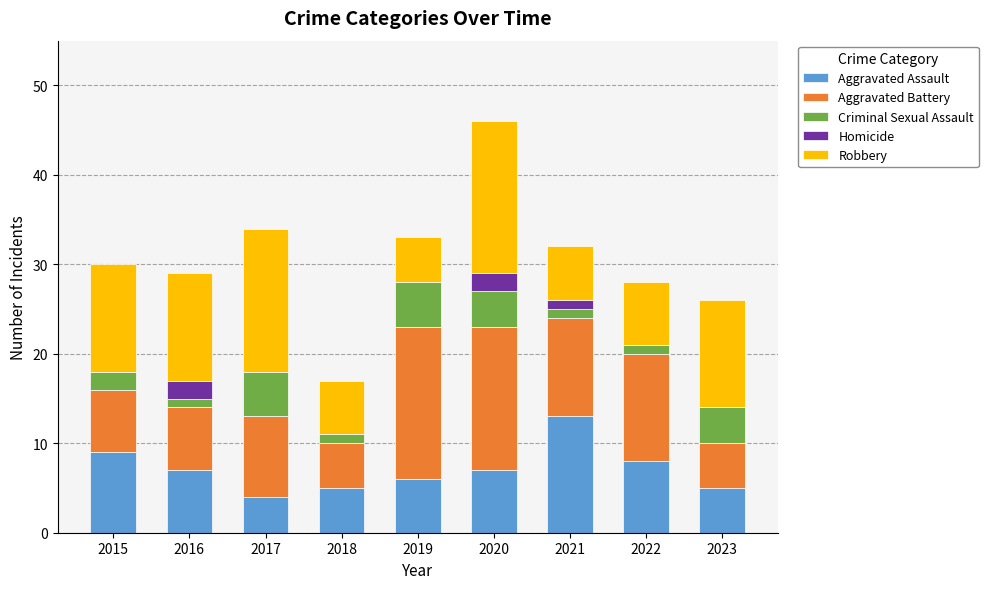

What is the sum of all Aggravated Assault values?

64